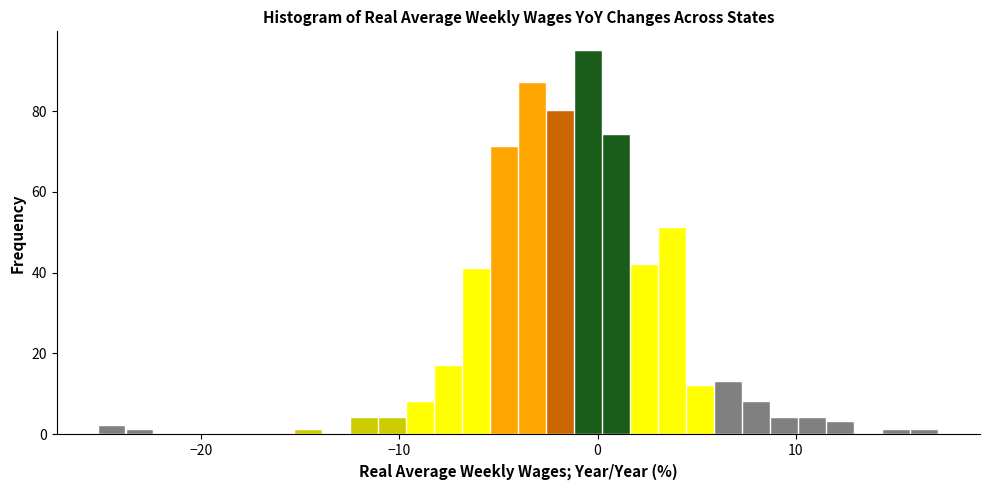

Around what value on the x-axis is the tallest bar? Give the approximate position of its centre, as read against the axis.

0